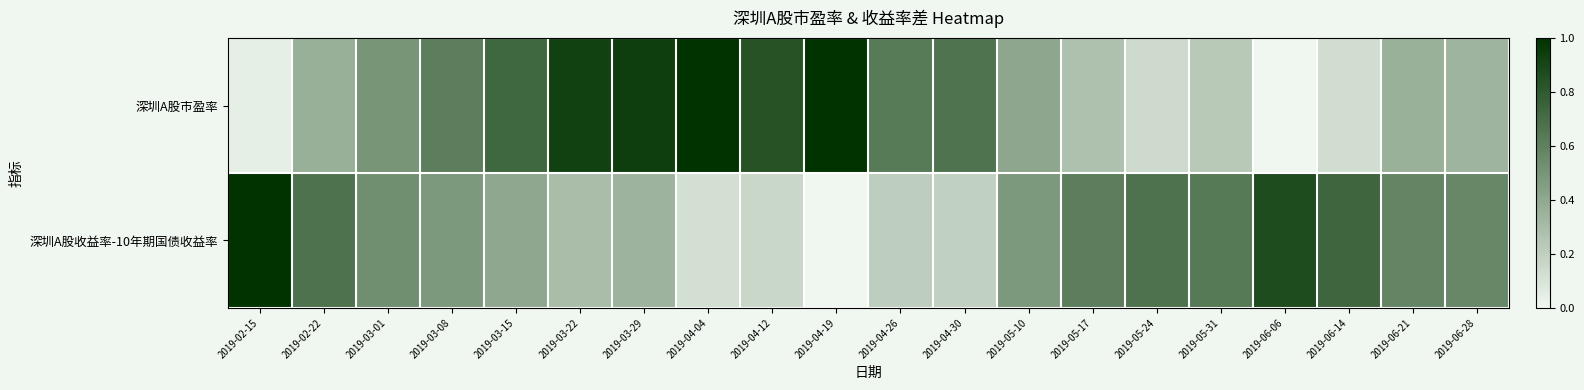

Which has a higher value, 2019-03-22 or 2019-06-06?

2019-03-22